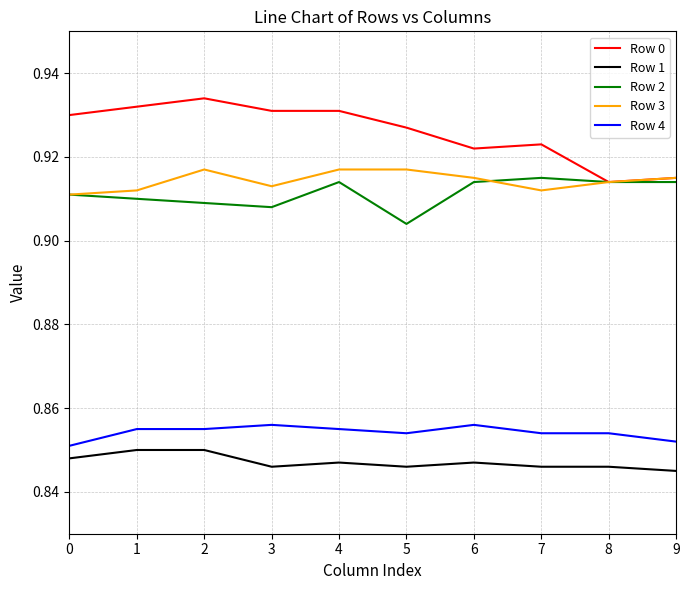

True or false: Row 0 and Row 4 cross at least once.

False